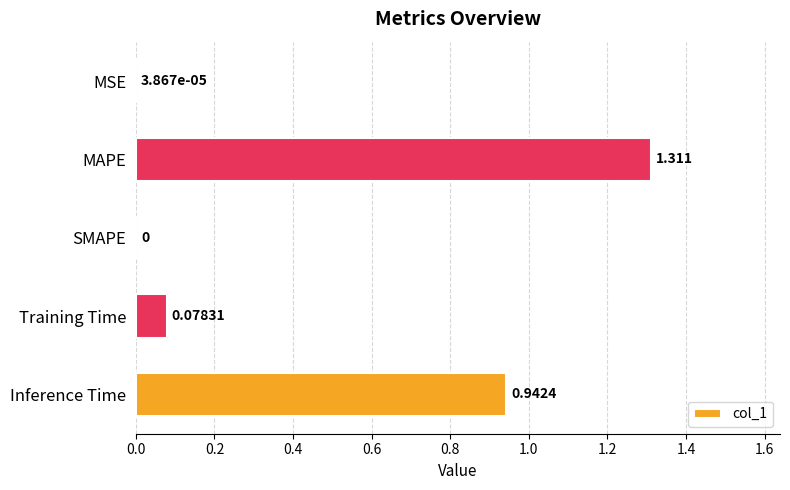

Count the number of data series in this chart.

1